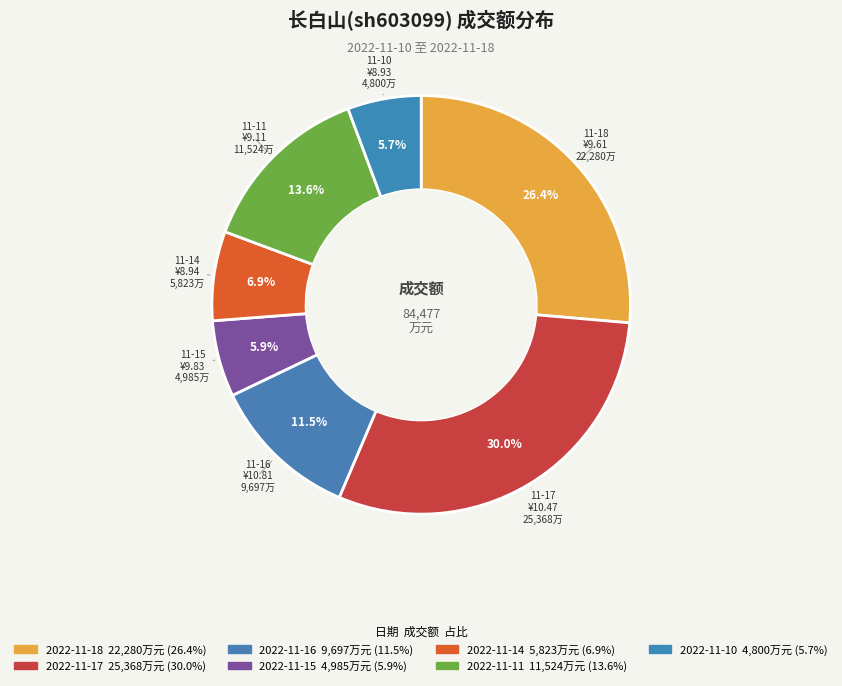

Is the sum of 2022-11-17 and 2022-11-18 greater than half?

Yes